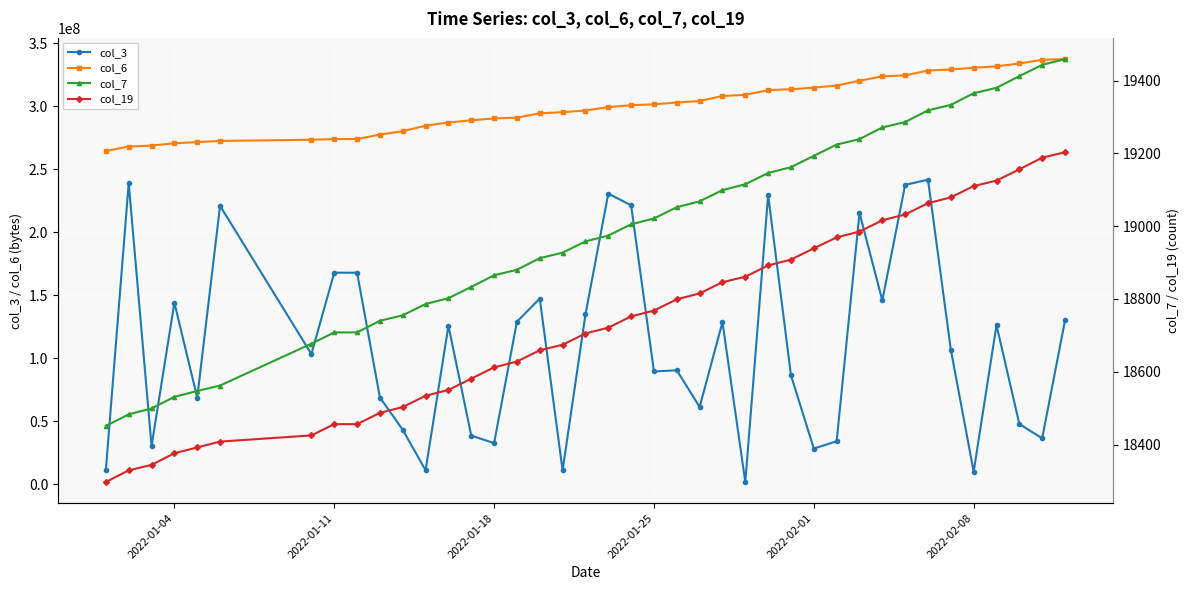

Which series has the largest total across all categories?

col_6